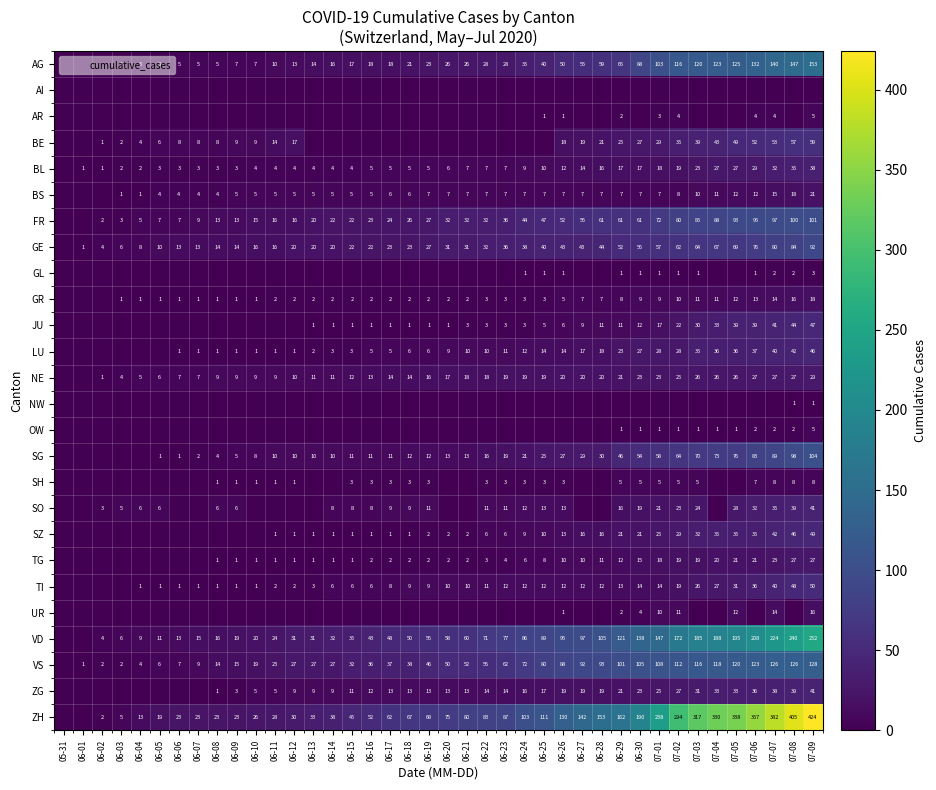

The SH series shows 1 at 06-12. True or false?

True